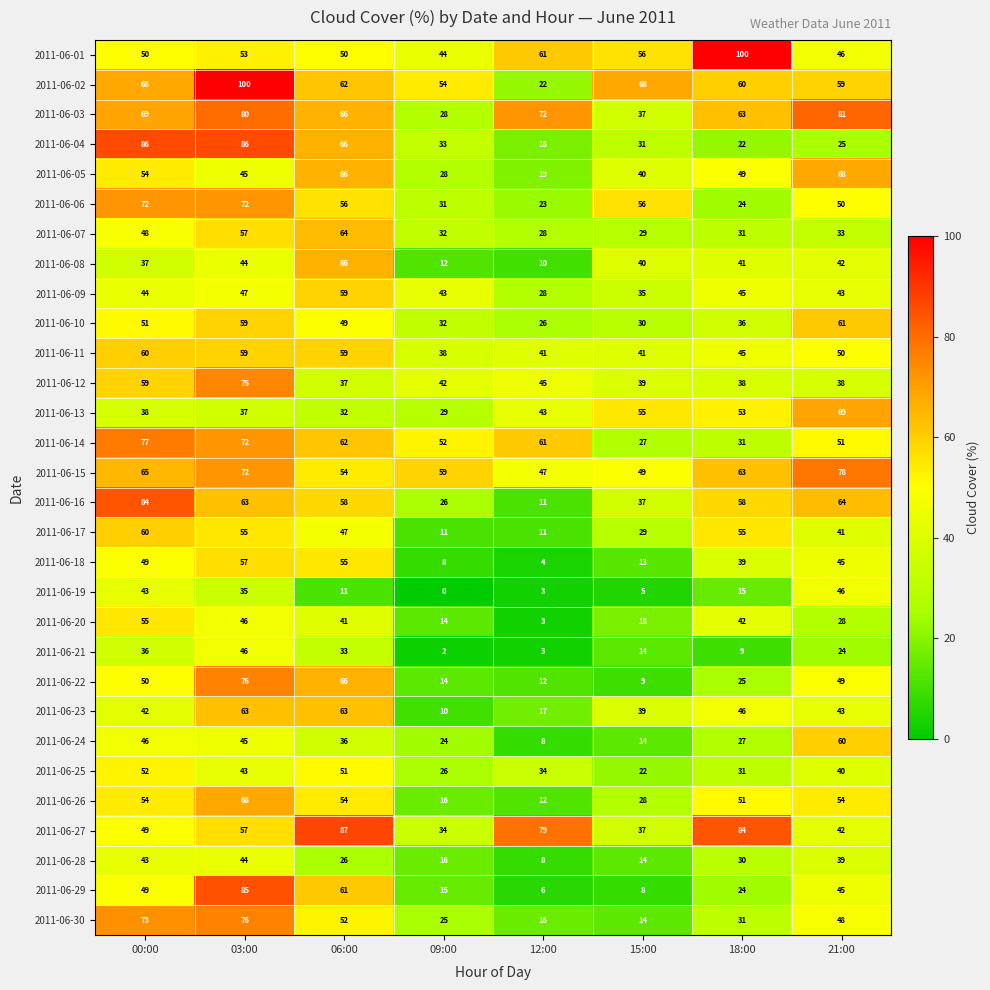

What is the difference between the maximum and second lowest values in the 2011-06-11 series?

19